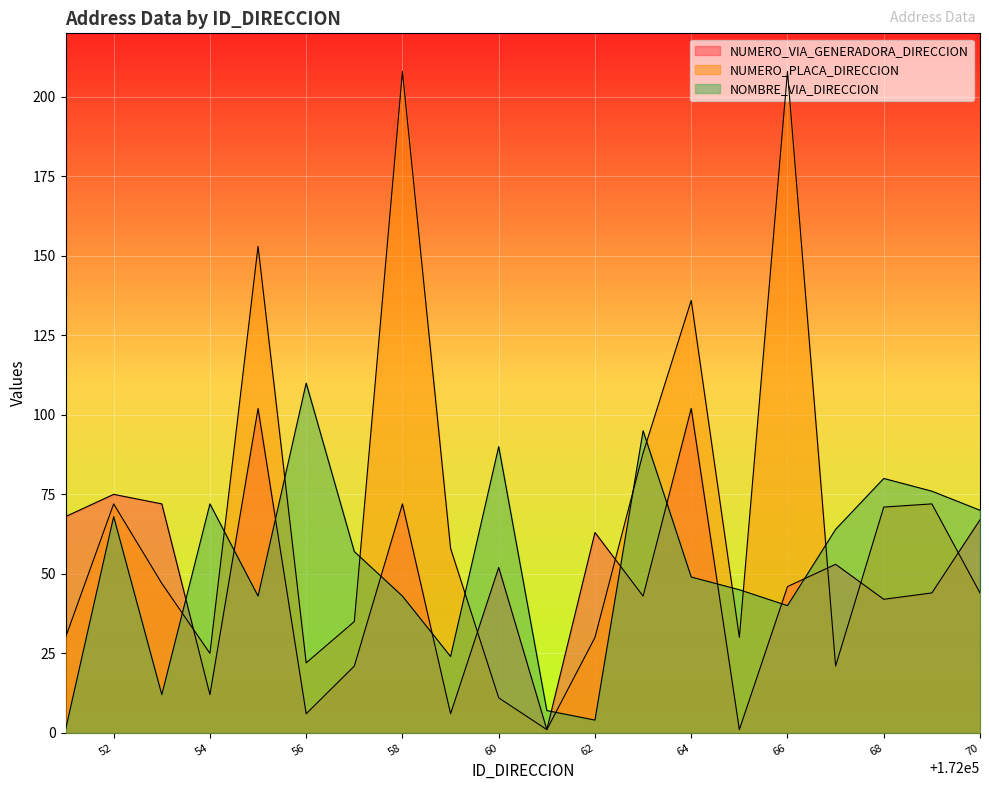

Rank the series at 172055 from lowest to highest value.

NOMBRE_VIA_DIRECCION, NUMERO_VIA_GENERADORA_DIRECCION, NUMERO_PLACA_DIRECCION